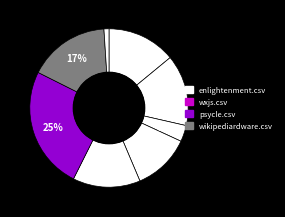

How many slices are in this pie chart?

8